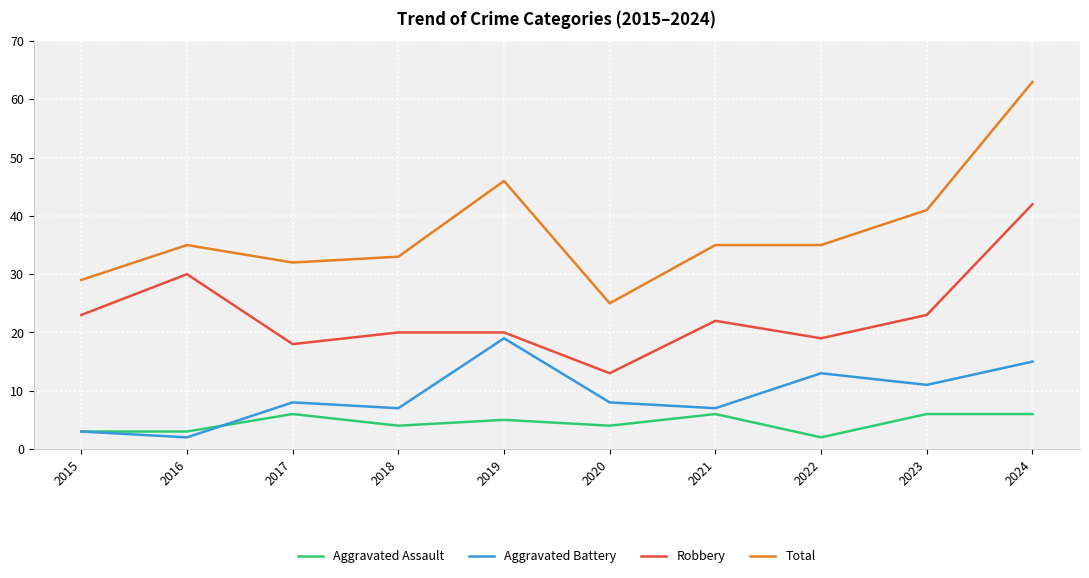

True or false: Total has a value of 41 at 2023.

True